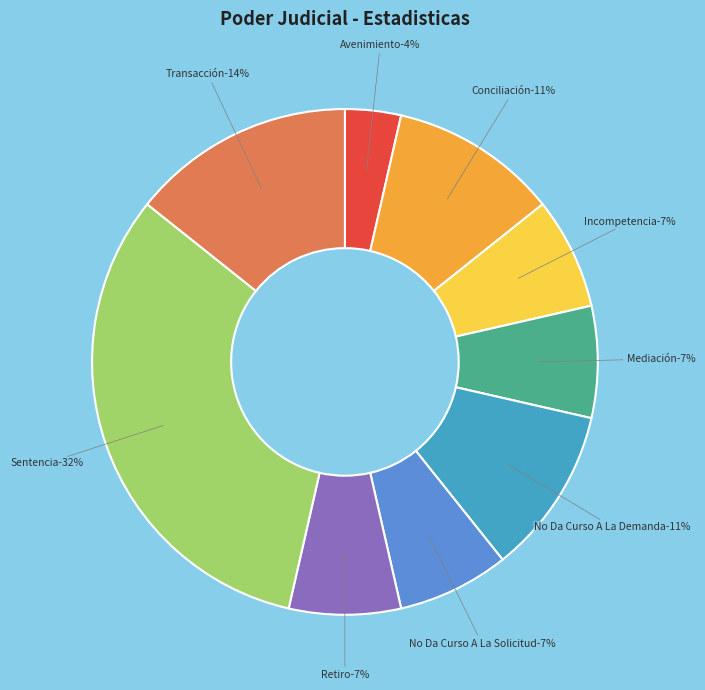

Between No Da Curso A La Demanda and Incompetencia, which is larger?

No Da Curso A La Demanda